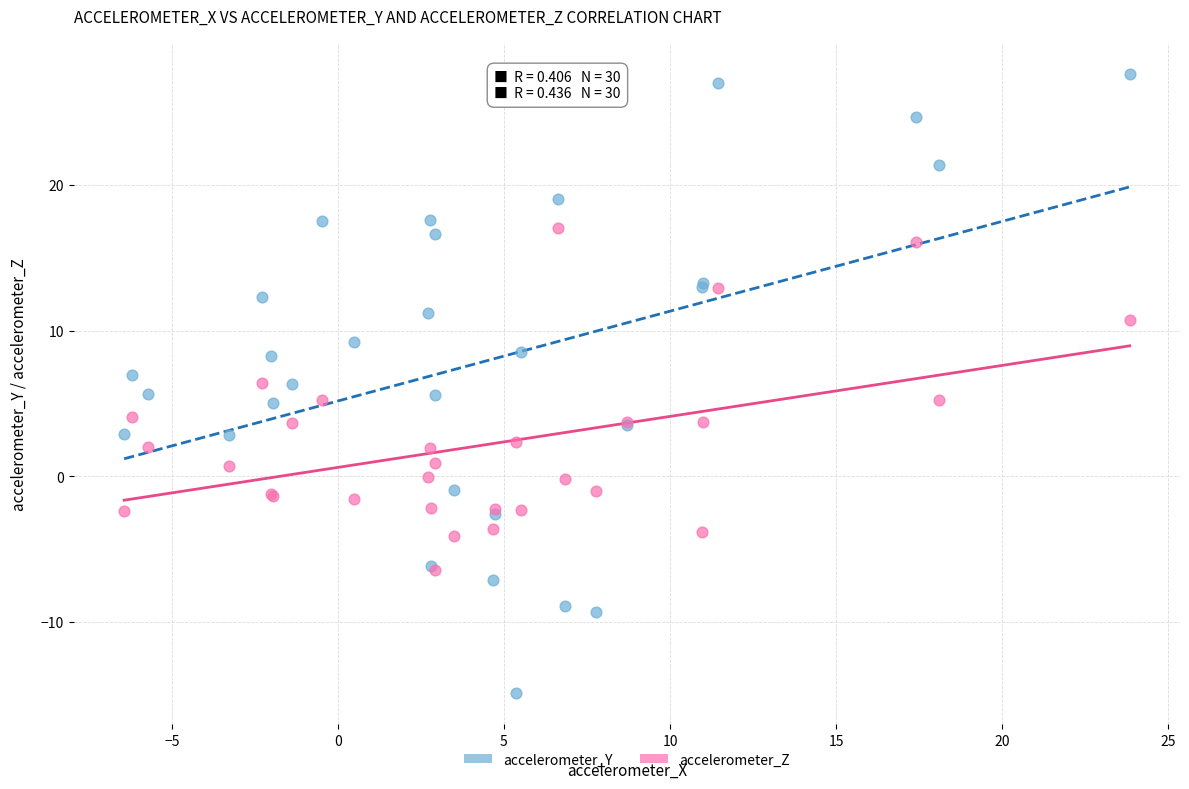

What are all the series names shown in the legend?

accelerometer_Y, accelerometer_Z